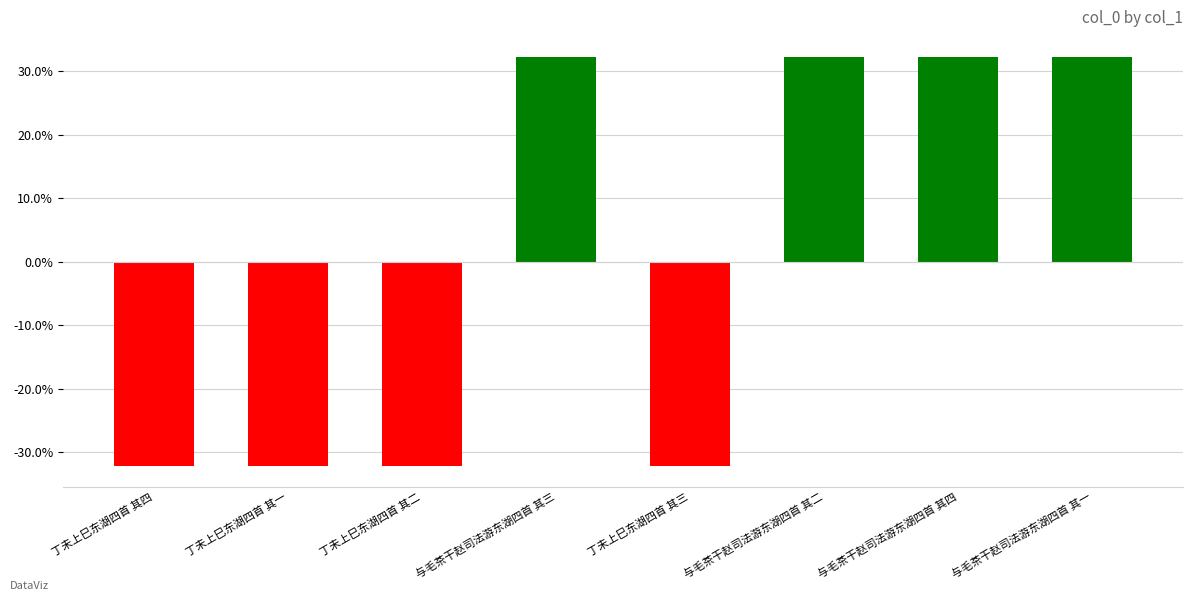

List the labels in order of value, smallest first.

丁未上巳东湖四首 其一, 丁未上巳东湖四首 其二, 丁未上巳东湖四首 其三, 丁未上巳东湖四首 其四, 与毛茶干赵司法游东湖四首 其四, 与毛茶干赵司法游东湖四首 其三, 与毛茶干赵司法游东湖四首 其二, 与毛茶干赵司法游东湖四首 其一